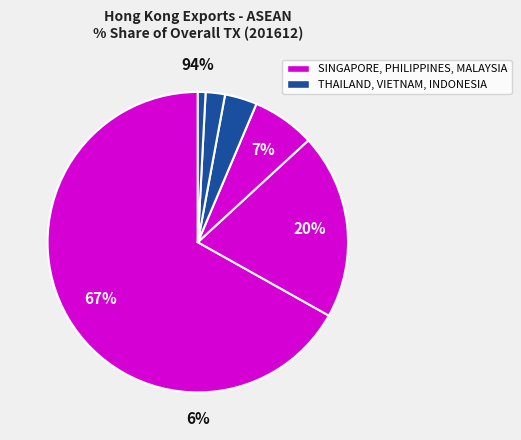

To the nearest percent, what percentage of the pie is SINGAPORE?

67%